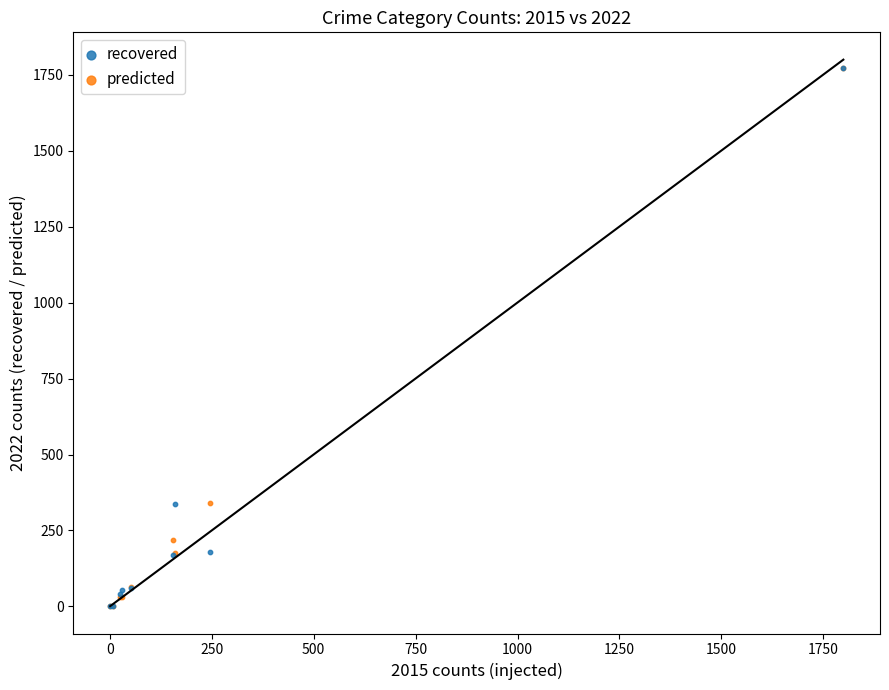

Which series has the widest spread of Y values?

recovered